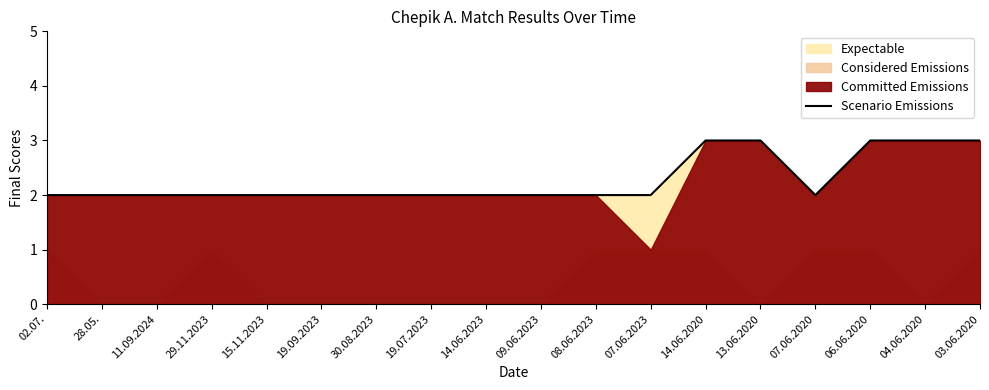

Rank the categories by value from highest to lowest.

14.06.2020, 13.06.2020, 06.06.2020, 04.06.2020, 03.06.2020, 02.07., 28.05., 11.09.2024, 29.11.2023, 15.11.2023, 19.09.2023, 30.08.2023, 19.07.2023, 14.06.2023, 09.06.2023, 08.06.2023, 07.06.2023, 07.06.2020